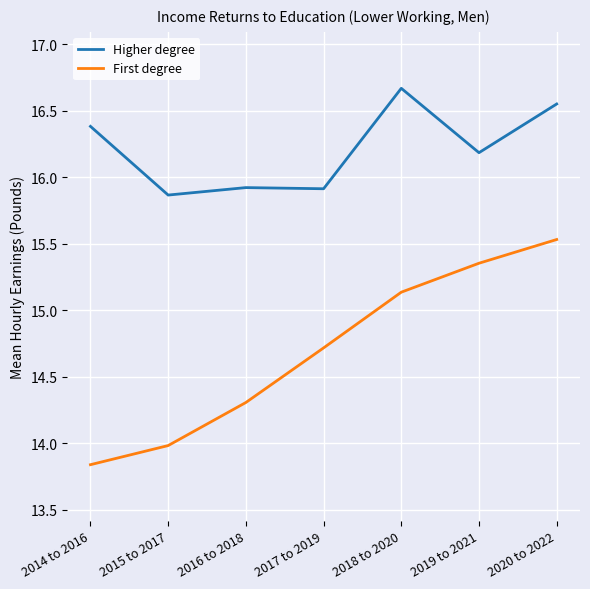

What is the difference between the maximum and minimum values in the Higher degree series?

0.8